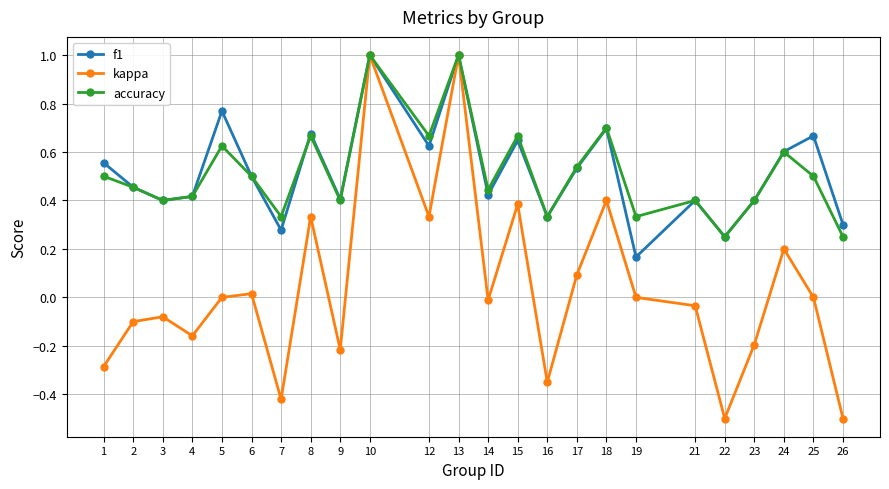

Is the value of accuracy at 7 greater than the value of f1 at 6?

No